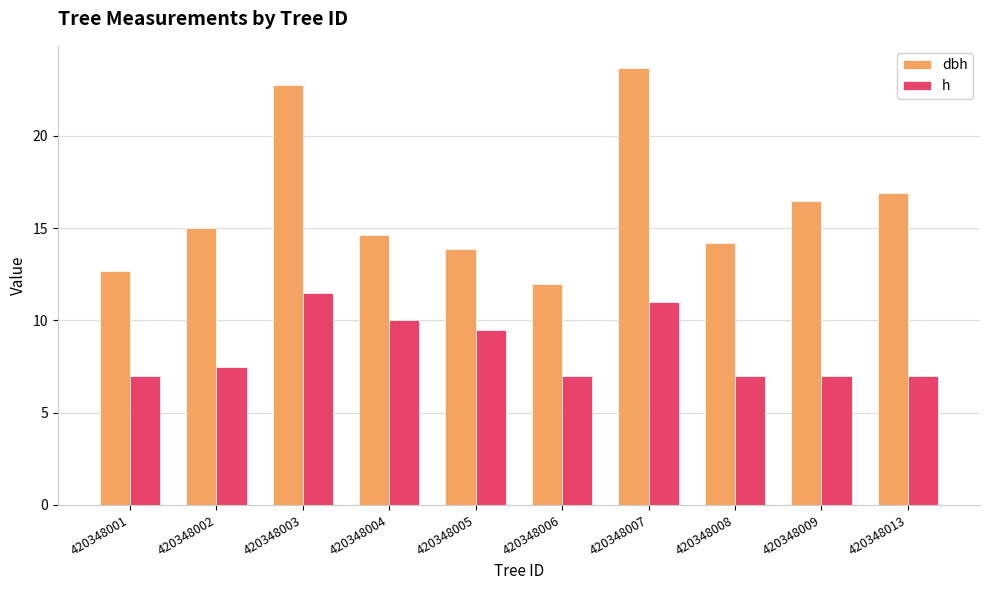

What is the difference between the second highest and minimum values in the h series?

4.0